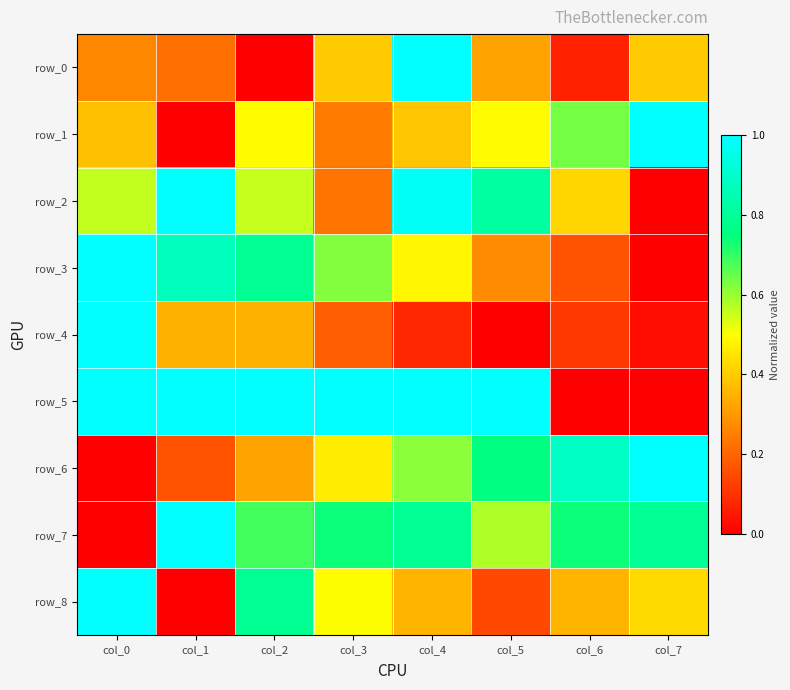

At which label does row_3 reach its peak?

col_0